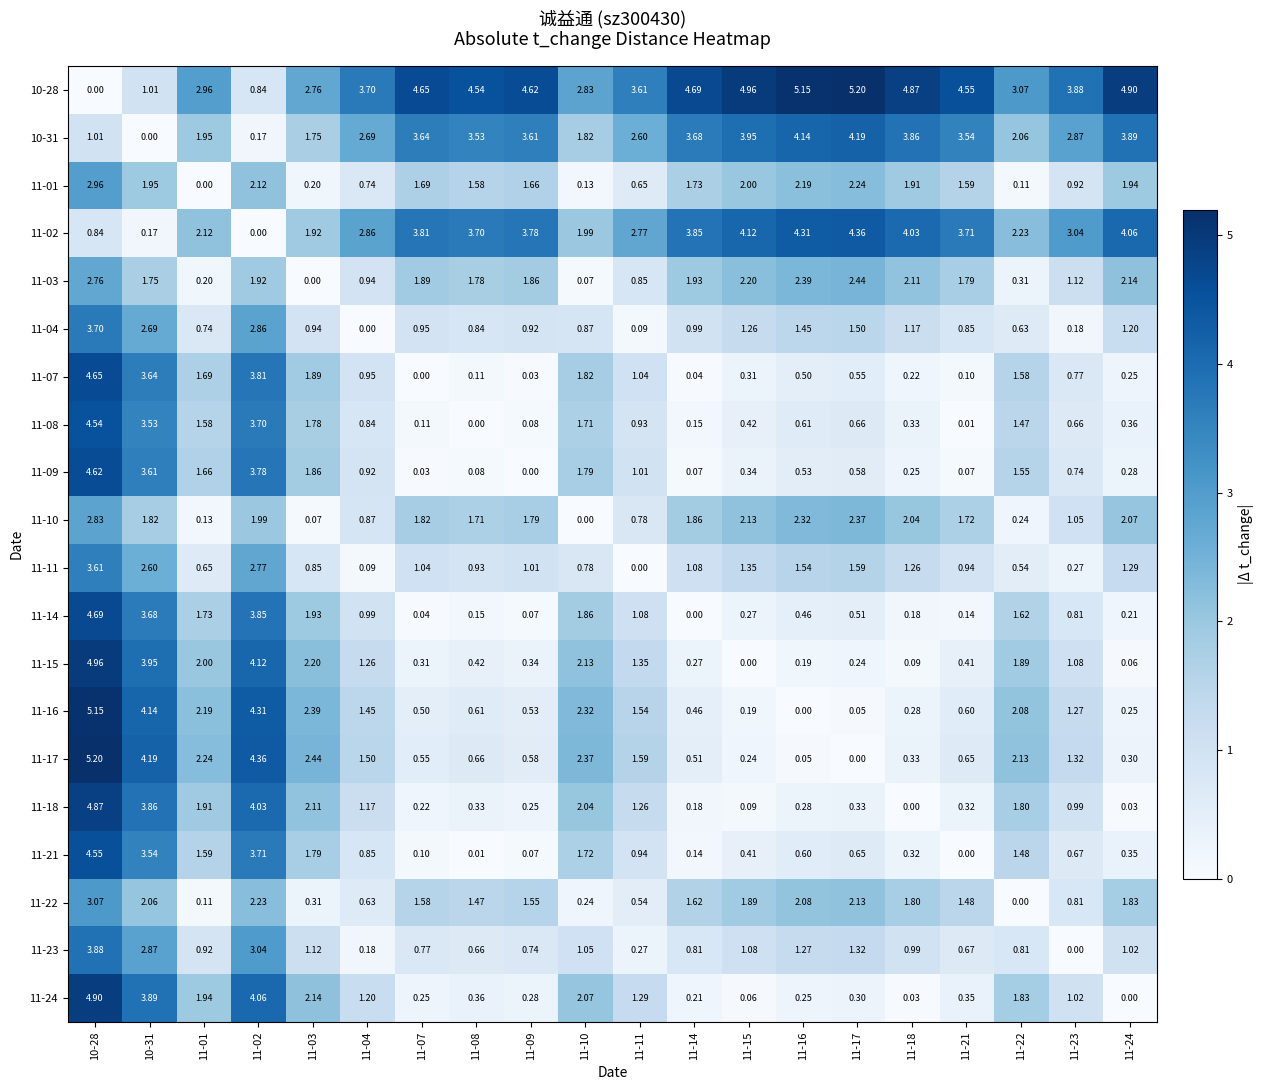

Is the value of 11-09 at 10-28 greater than the value of 11-14 at 11-22?

Yes